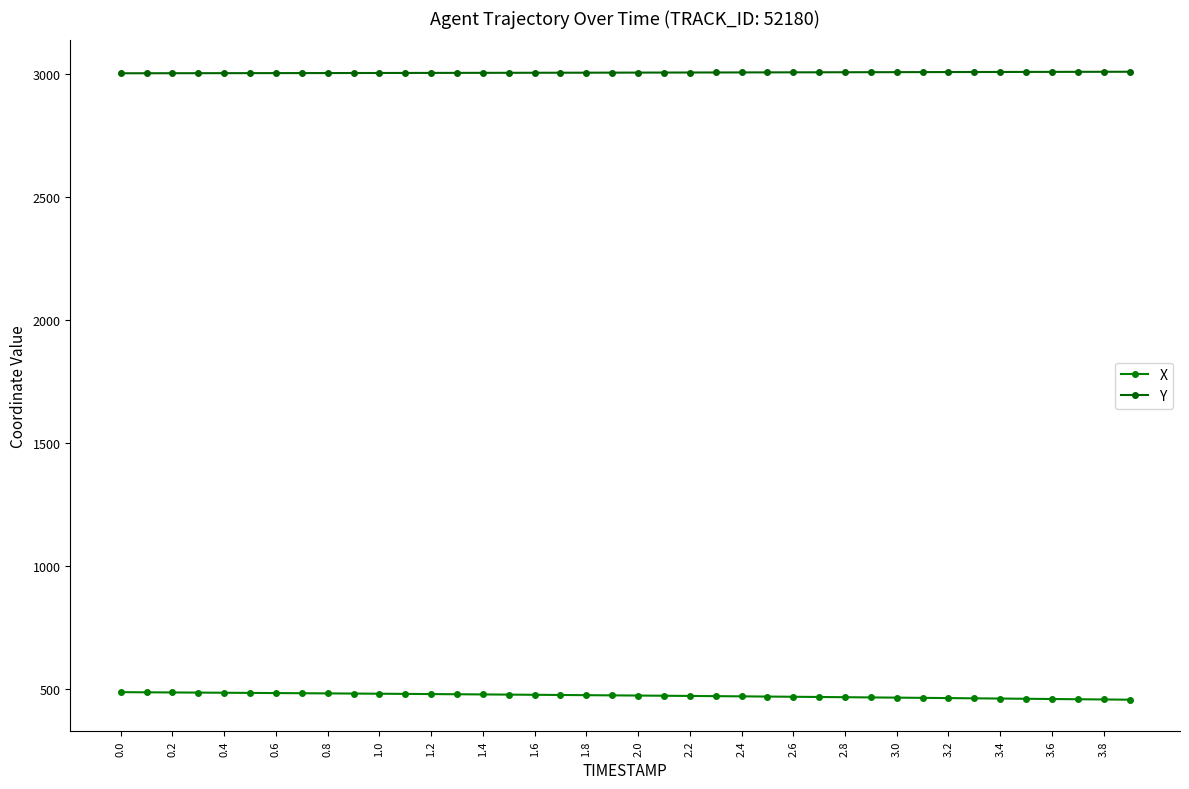

At how many categories does at least one series exceed 2372?

40